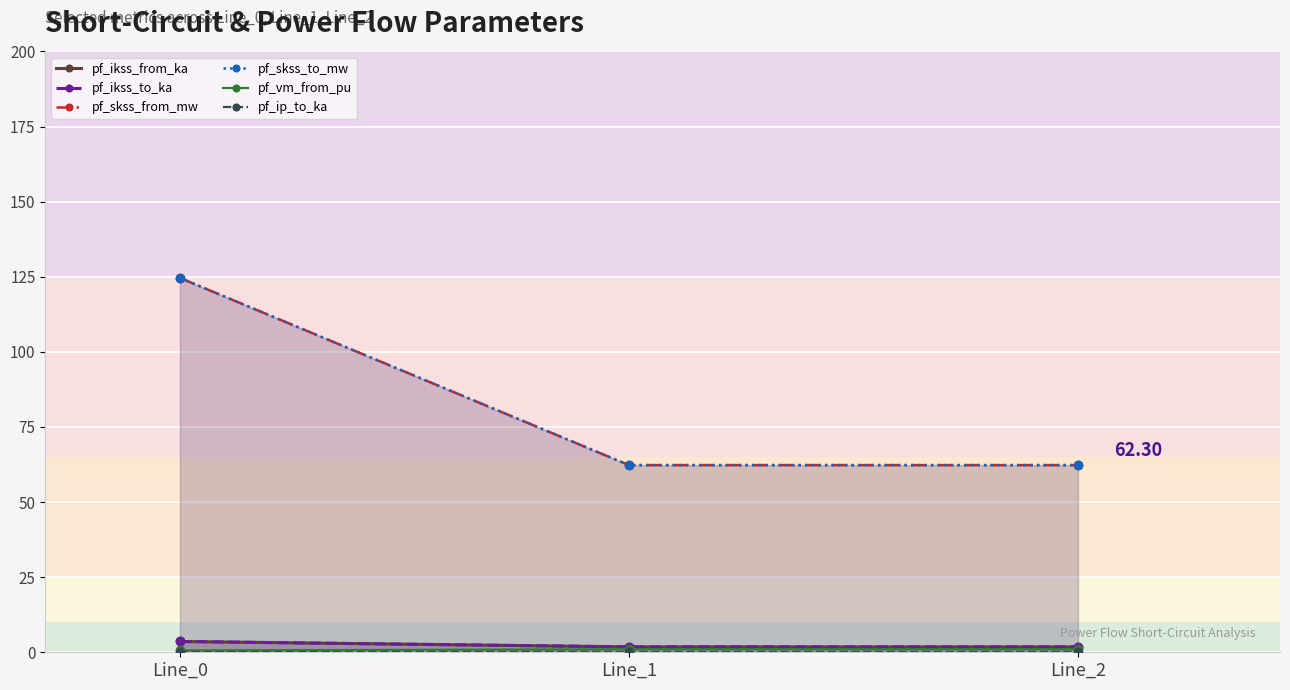

What is the greatest value displayed?

124.6